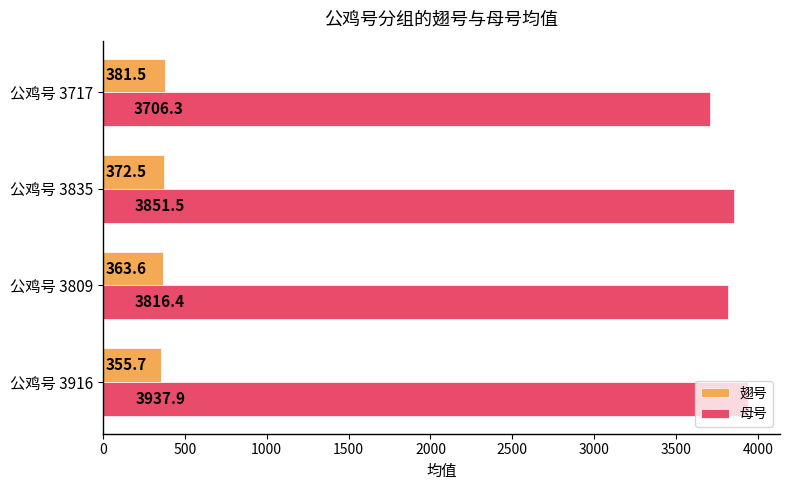

What is the difference between the maximum and second lowest values in the 翅号 series?

17.9